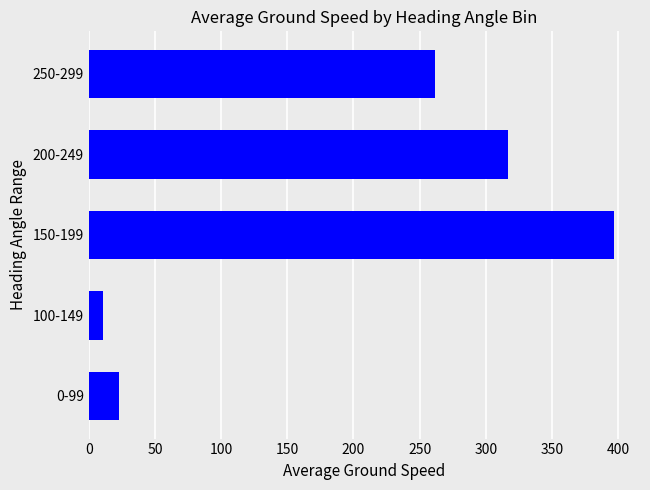

How many data points are less than 261?

2